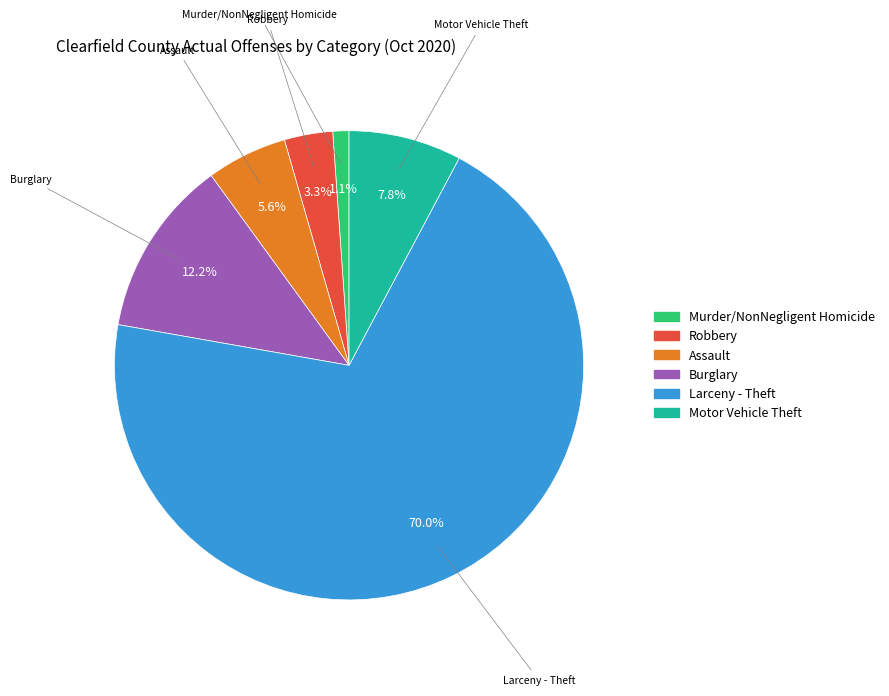

What portion of the pie excludes Murder/NonNegligent Homicide?

98.9%